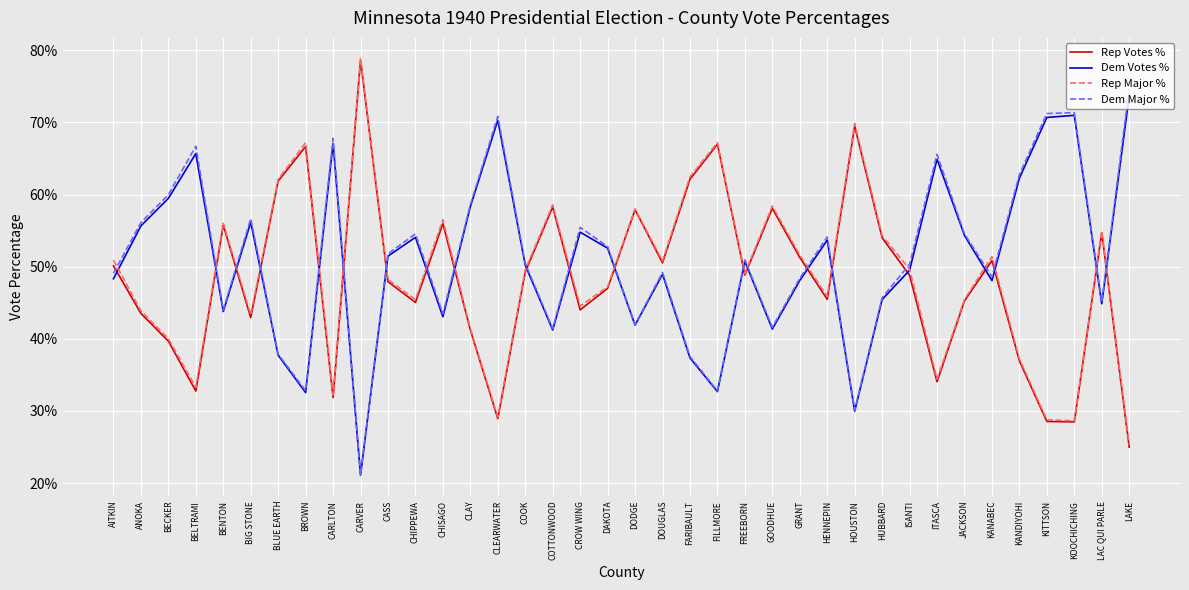

At how many categories does at least one series exceed 76?

1